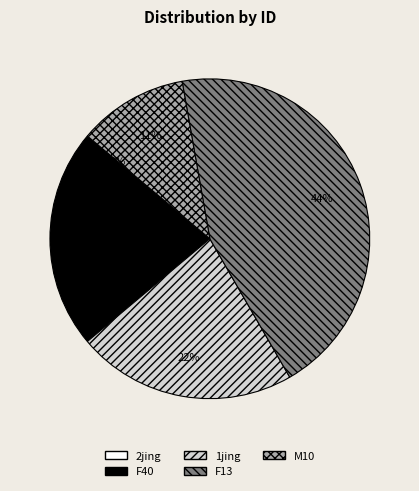

Which slice is the largest?

F13